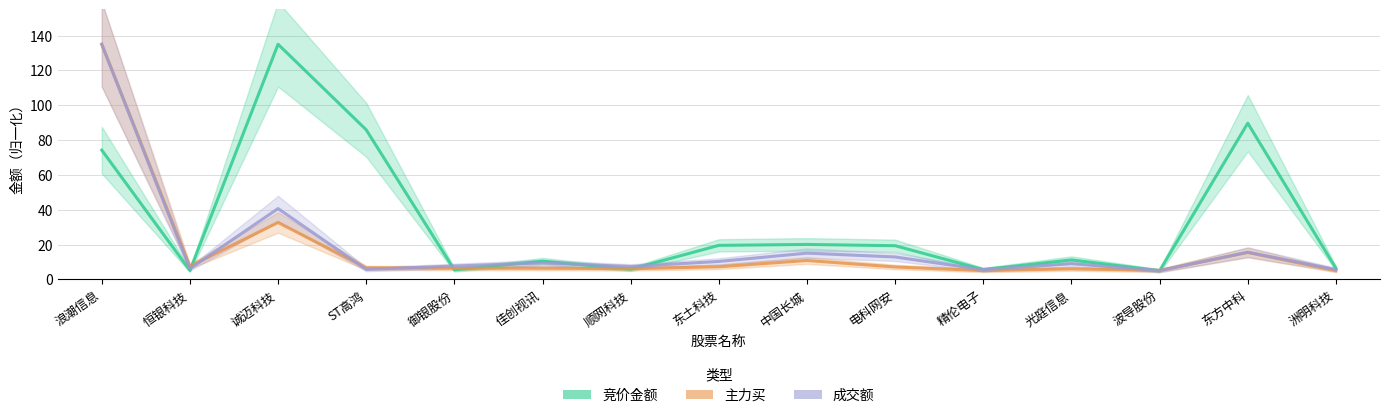

At which category does 成交额 reach its first local valley?

恒银科技